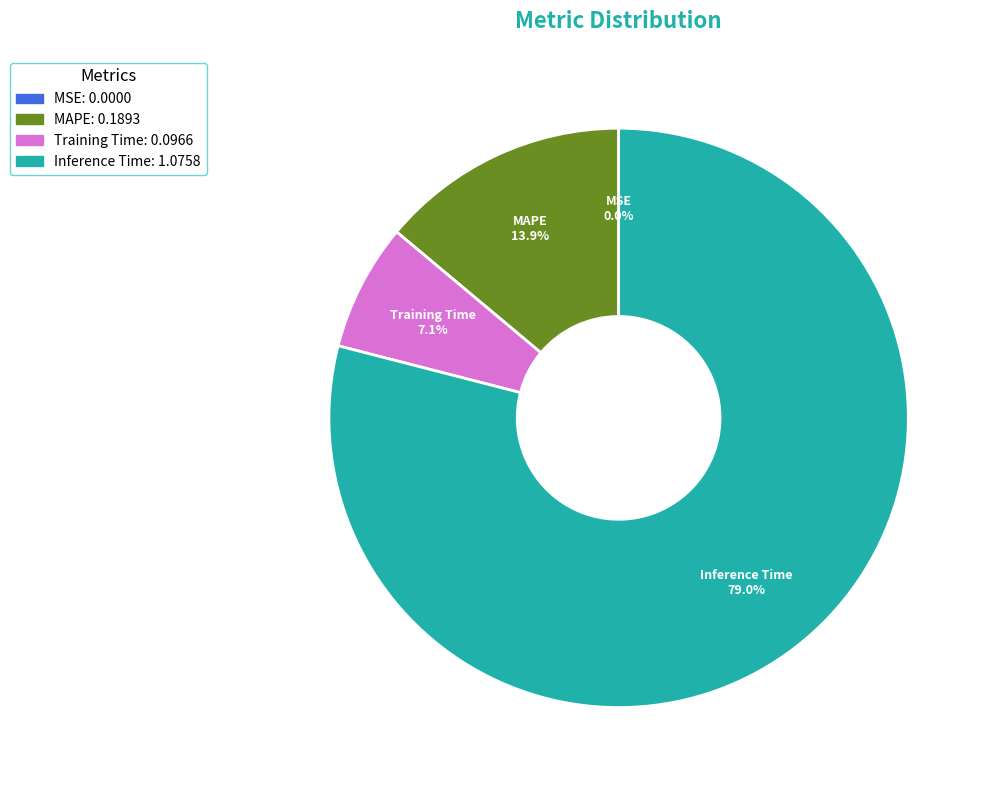

Is there a majority slice in this chart?

Yes